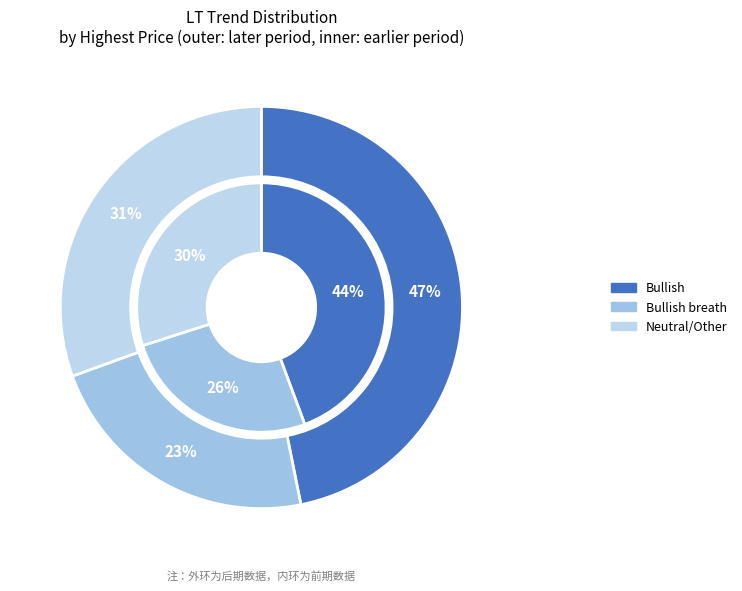

What is the change in value from Bullish to Bullish breath?

-87.9